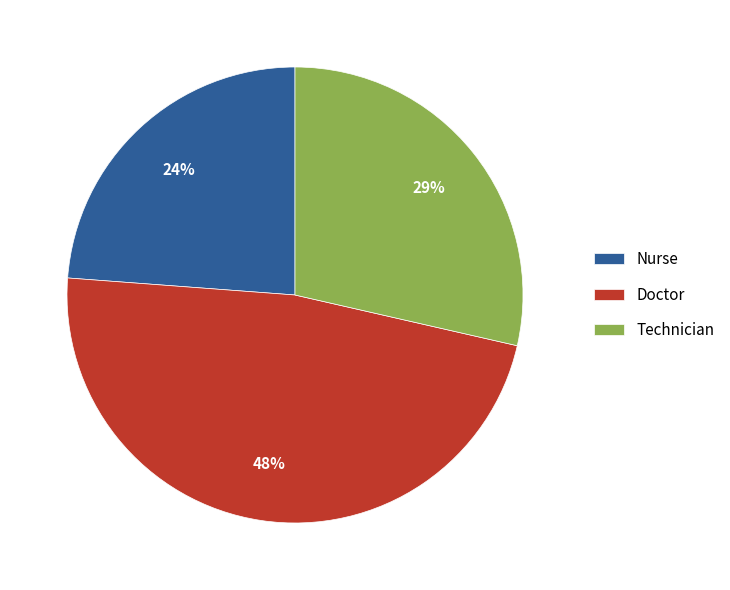

True or false: Technician accounts for 29% of the total.

True